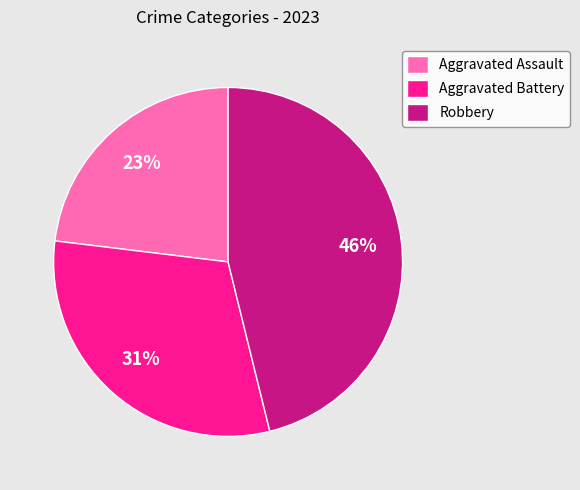

True or false: Robbery accounts for 32% of the total.

False